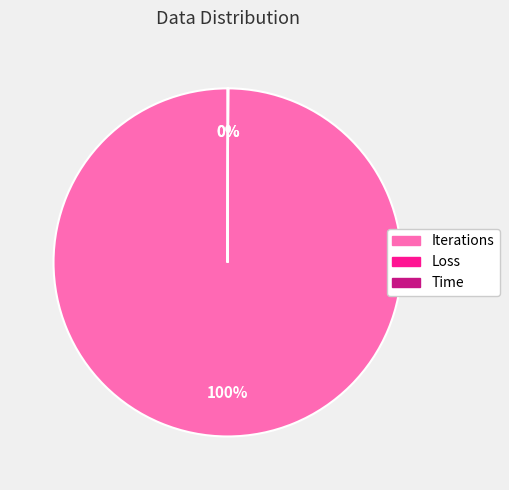

Is there a majority slice in this chart?

Yes